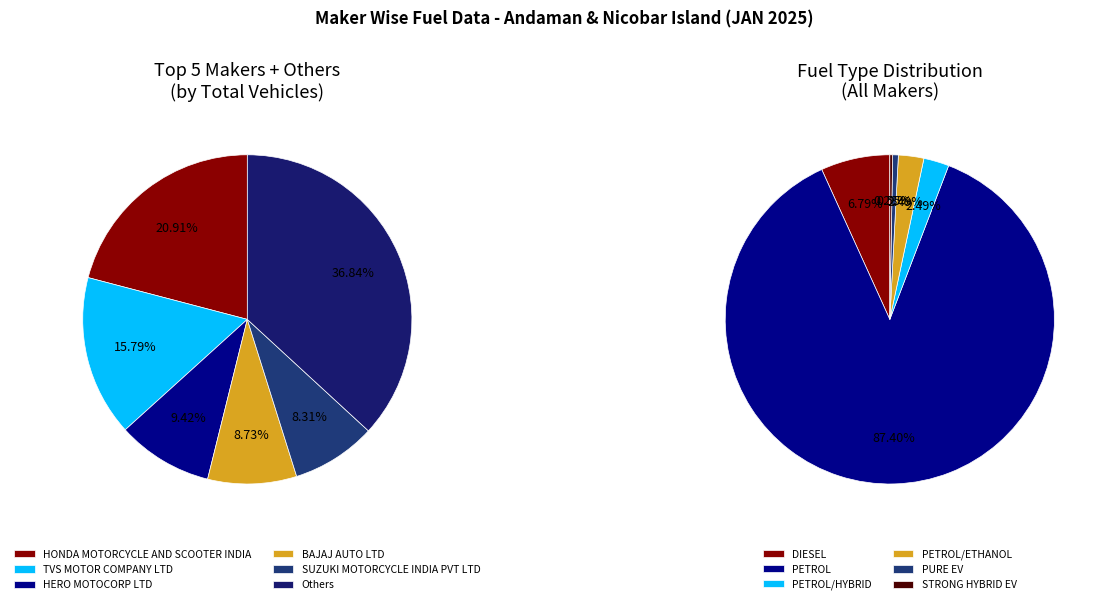

Is the sum of TOYOTA KIRLOSKAR MOTOR PVT LTD and MAHINDRA & MAHINDRA LIMITED greater than half?

No